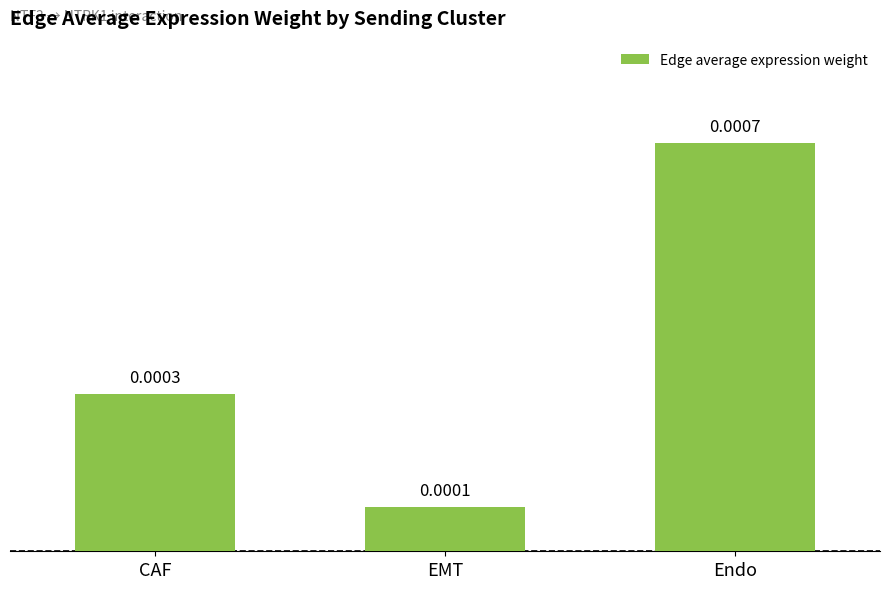

Which has a higher value, EMT or CAF?

CAF